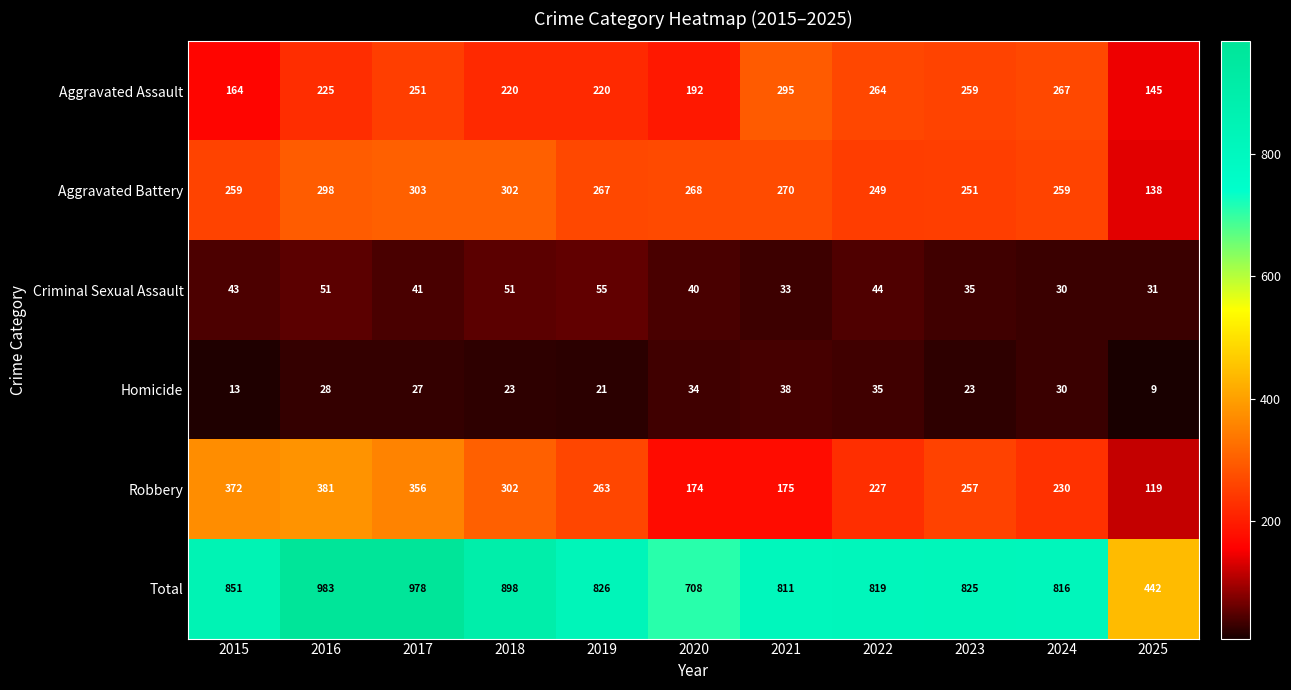

Read the Robbery value at 2022, to the nearest 5.

225